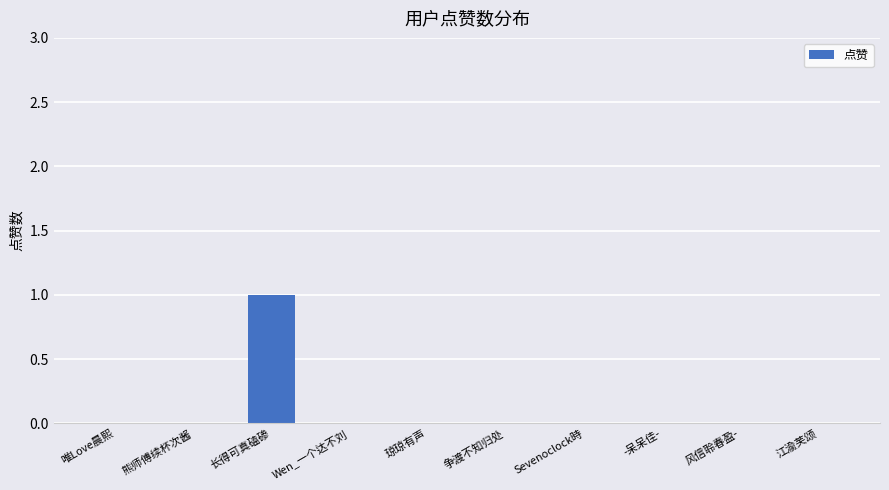

Reading left to right, list all the values displayed in this chart.

0	0	1	0	0	0	0	0	0	0